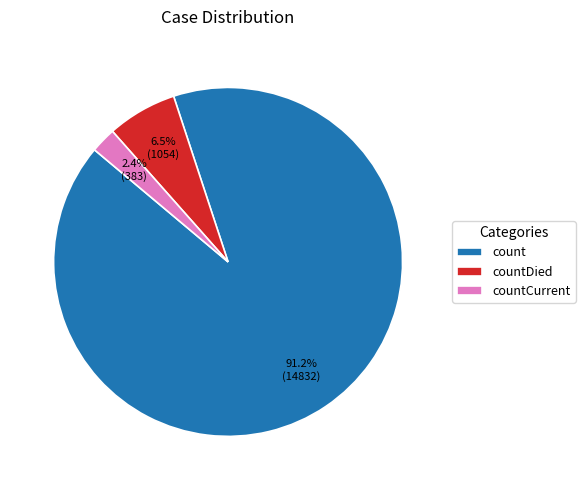

Is there any slice that represents more than half of the pie?

Yes